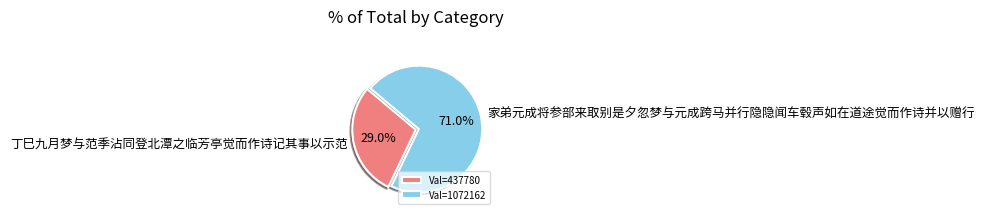

How many slices are in this pie chart?

2